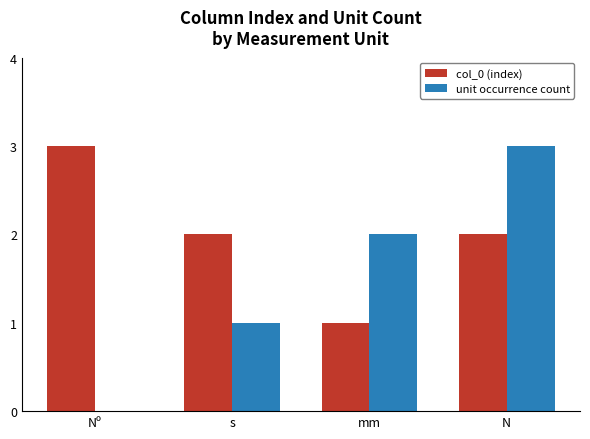

How many data points does each series have?

4